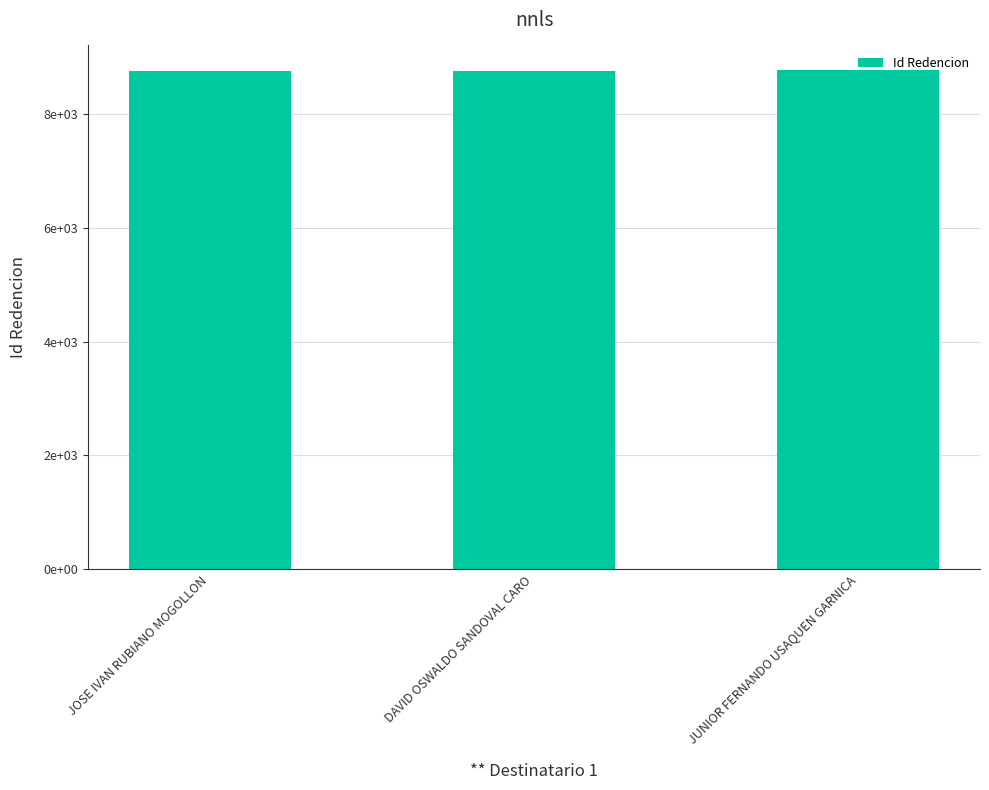

What is the sum of the values at JOSE IVAN RUBIANO MOGOLLON and JUNIOR FERNANDO USAQUEN GARNICA?

17526